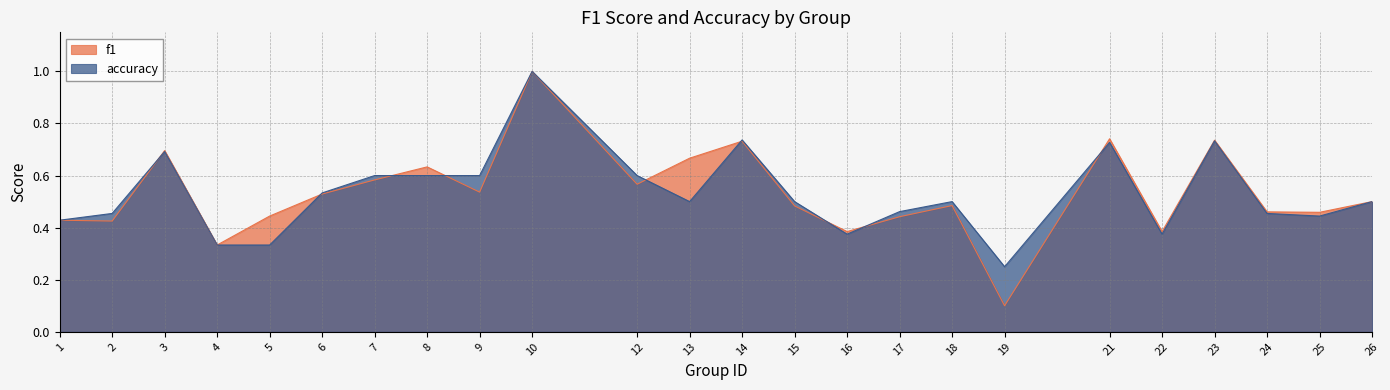

The f1 series shows 0.9 at 6. True or false?

False